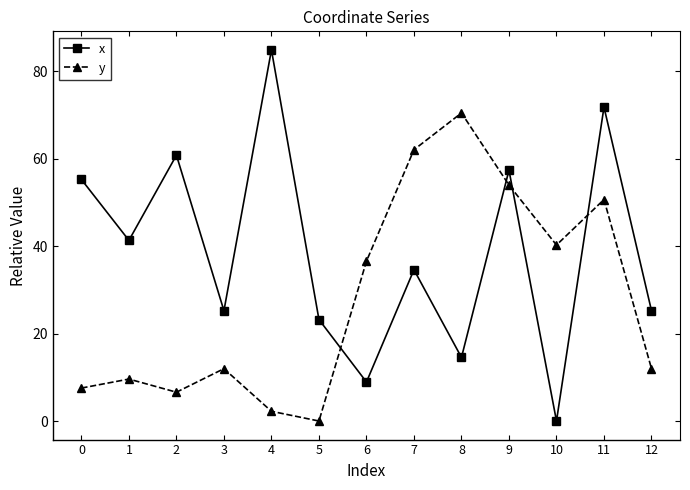

Does the chart display data point markers on the line(s)?

Yes